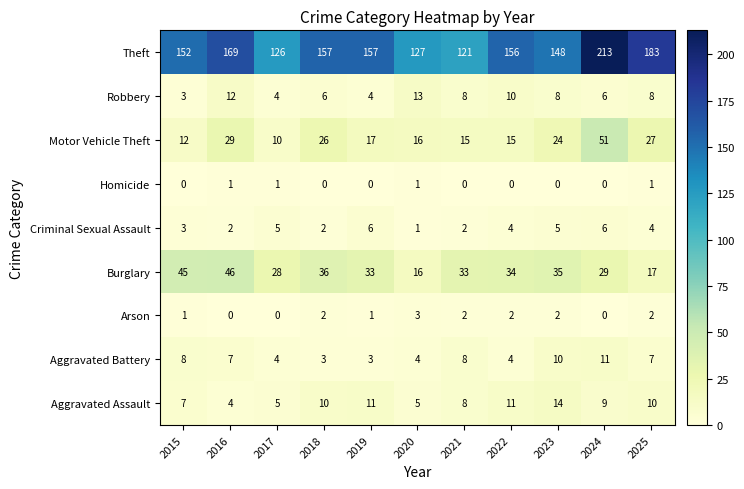

How many values in the Homicide series exceed 0?

4